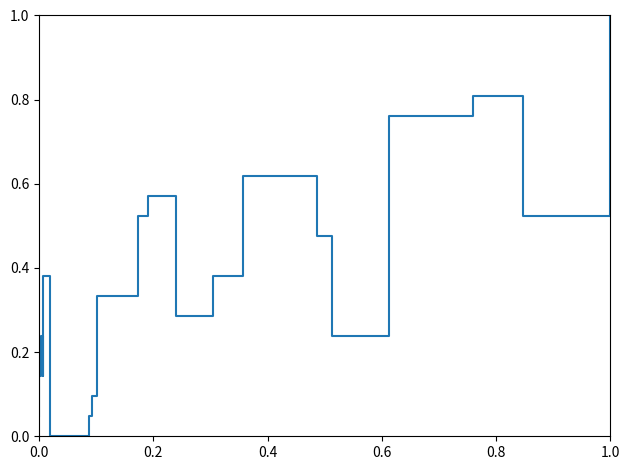

What is the difference between the maximum and minimum values?

1.0